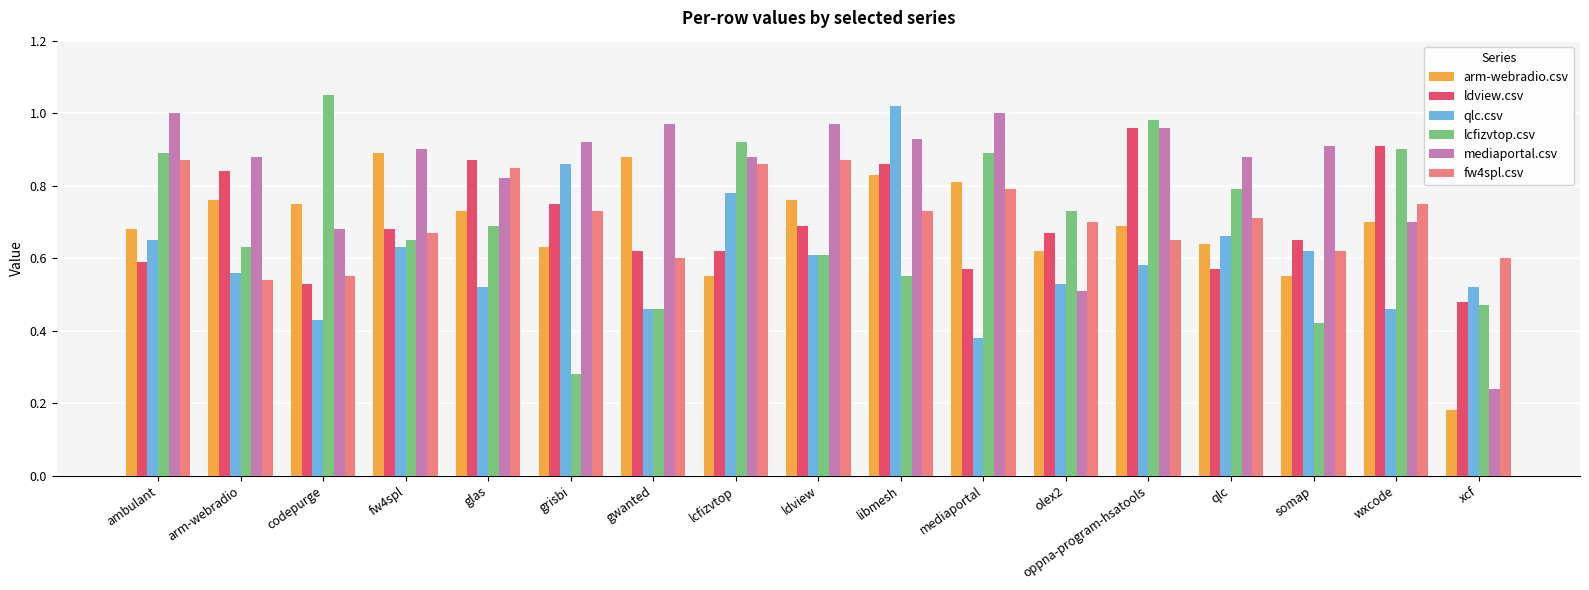

What is the sum of all arm-webradio.csv values?

11.7